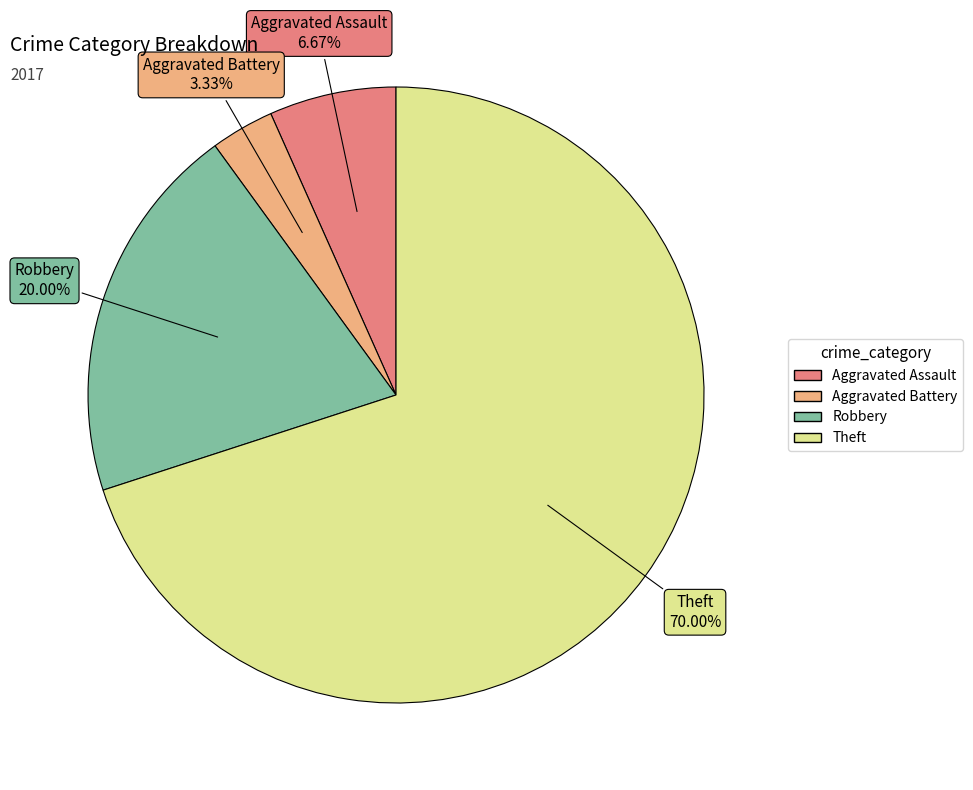

Rank the categories by value from lowest to highest.

Aggravated Battery, Aggravated Assault, Robbery, Theft